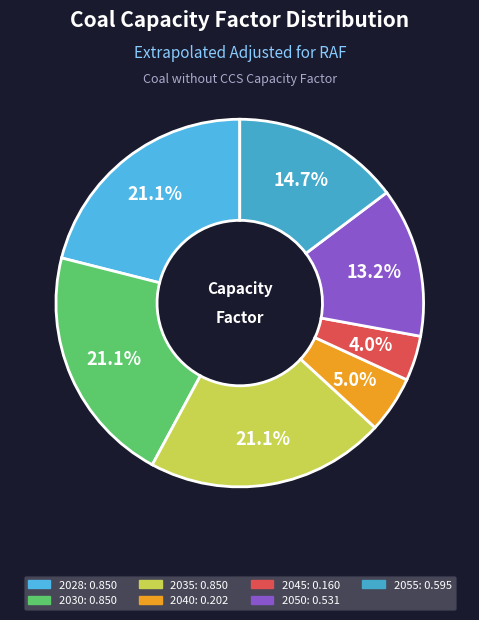

Count the number of slices in the pie.

7